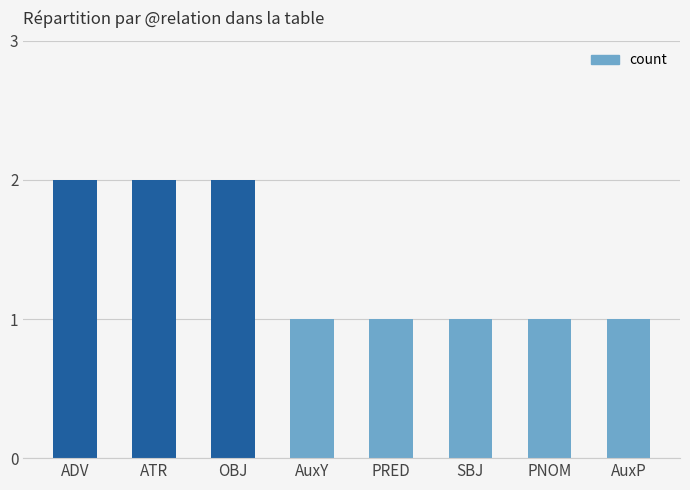

Reading right to left, transcribe all the data shown in this chart.

1	1	1	1	1	2	2	2